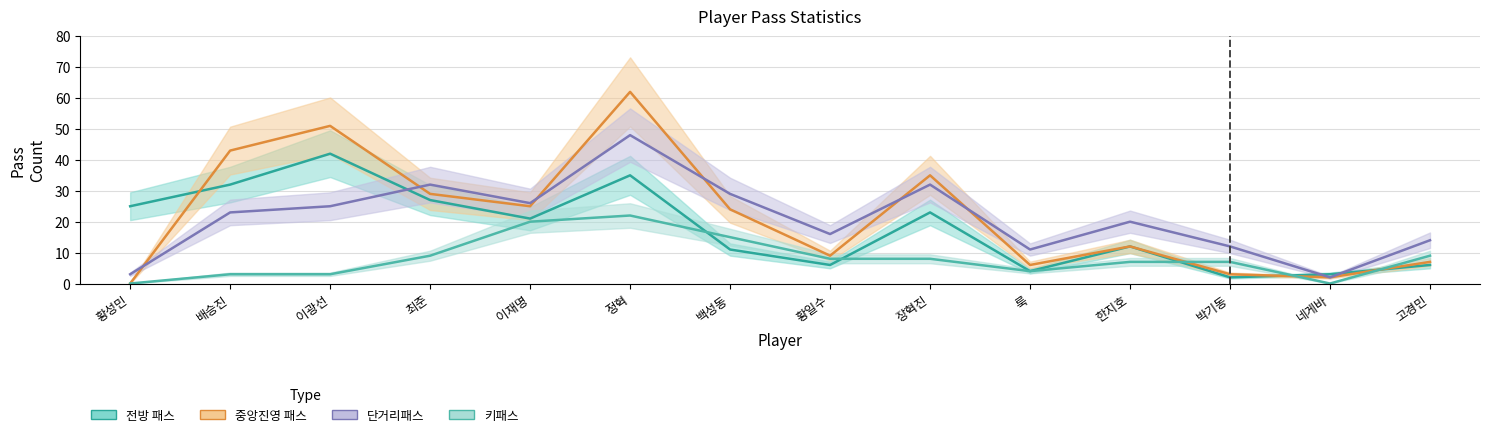

What is the spread (max minus min) of values at 백성동?

18